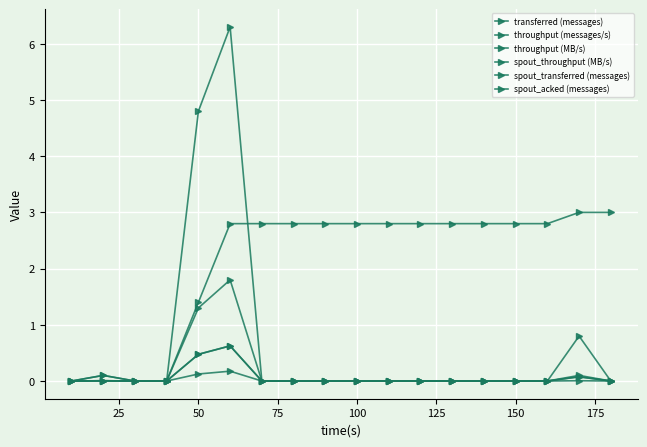

Does the chart have visible grid lines?

Yes